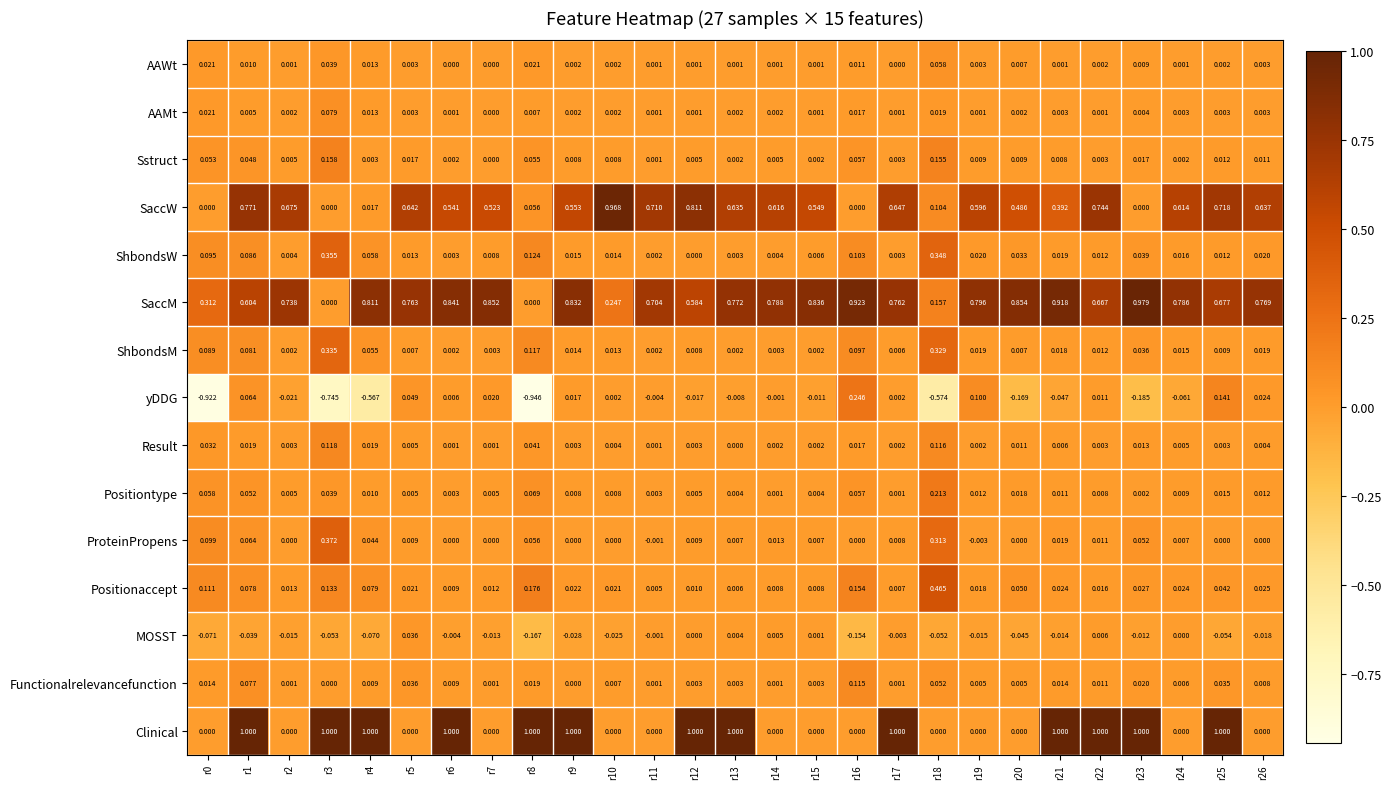

How many data points does each series have?

27